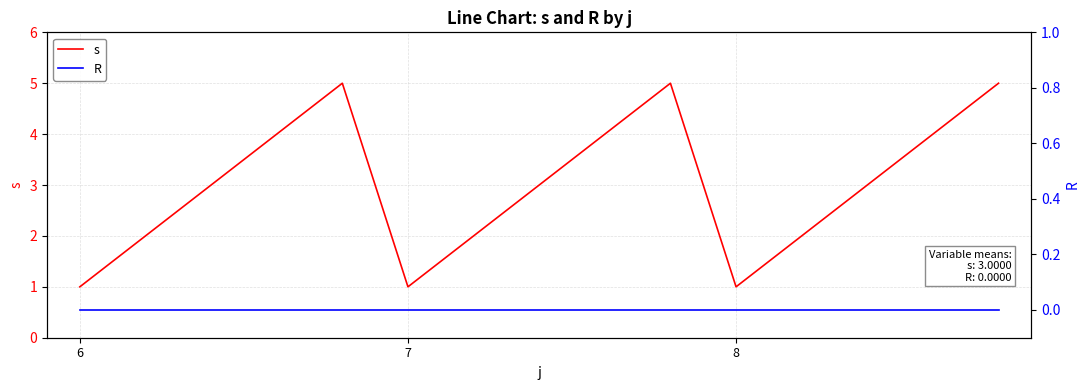

True or false: s has a value of 2 at 8.

False